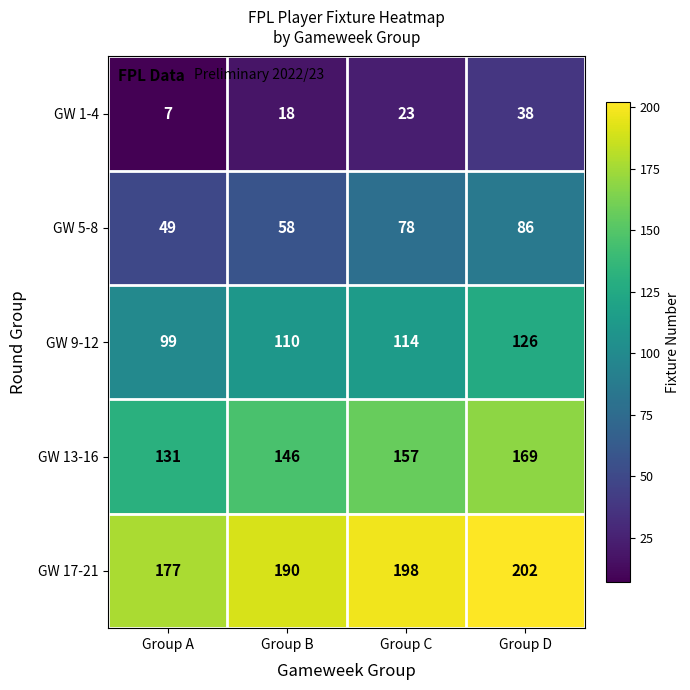

What is the spread (max minus min) of values at Group A?

170